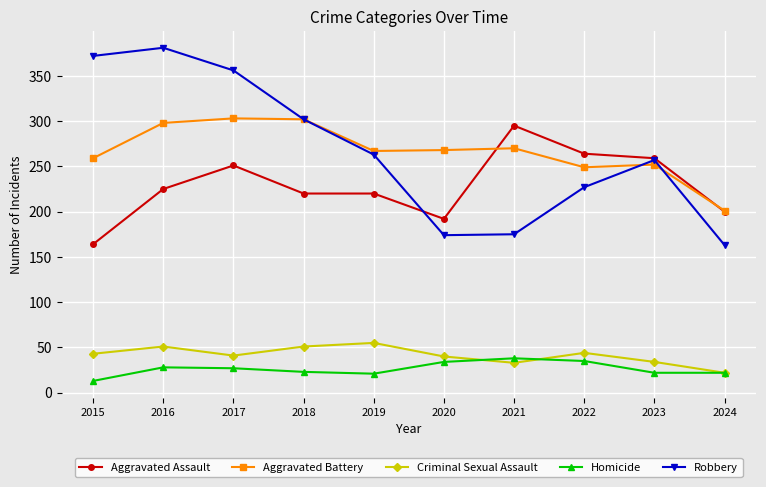

Is it true that Robbery equals 516 at 2015?

False